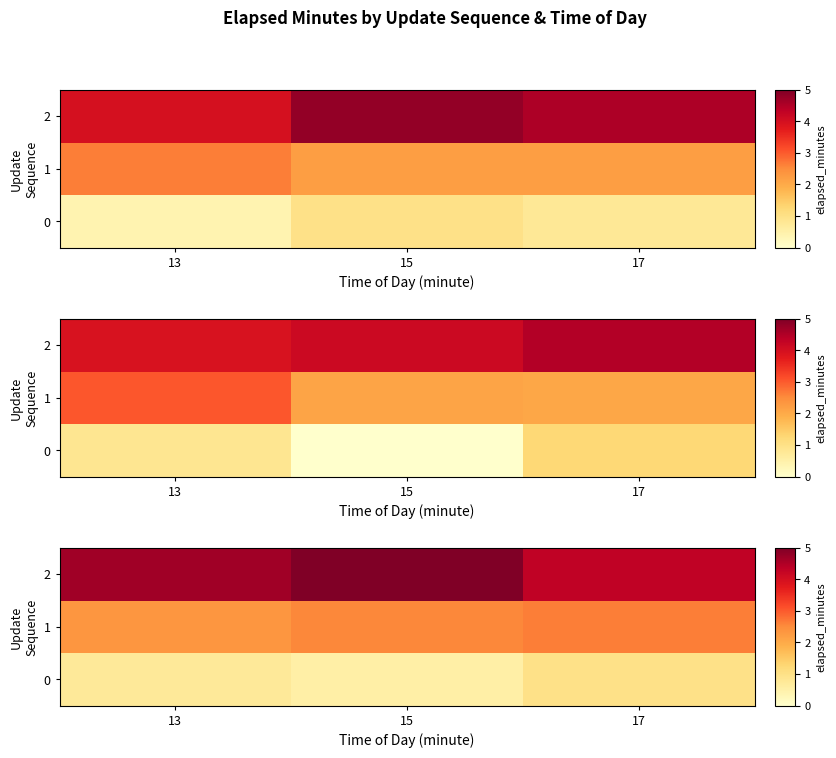

The 1 series shows 0.9 at 15. True or false?

False